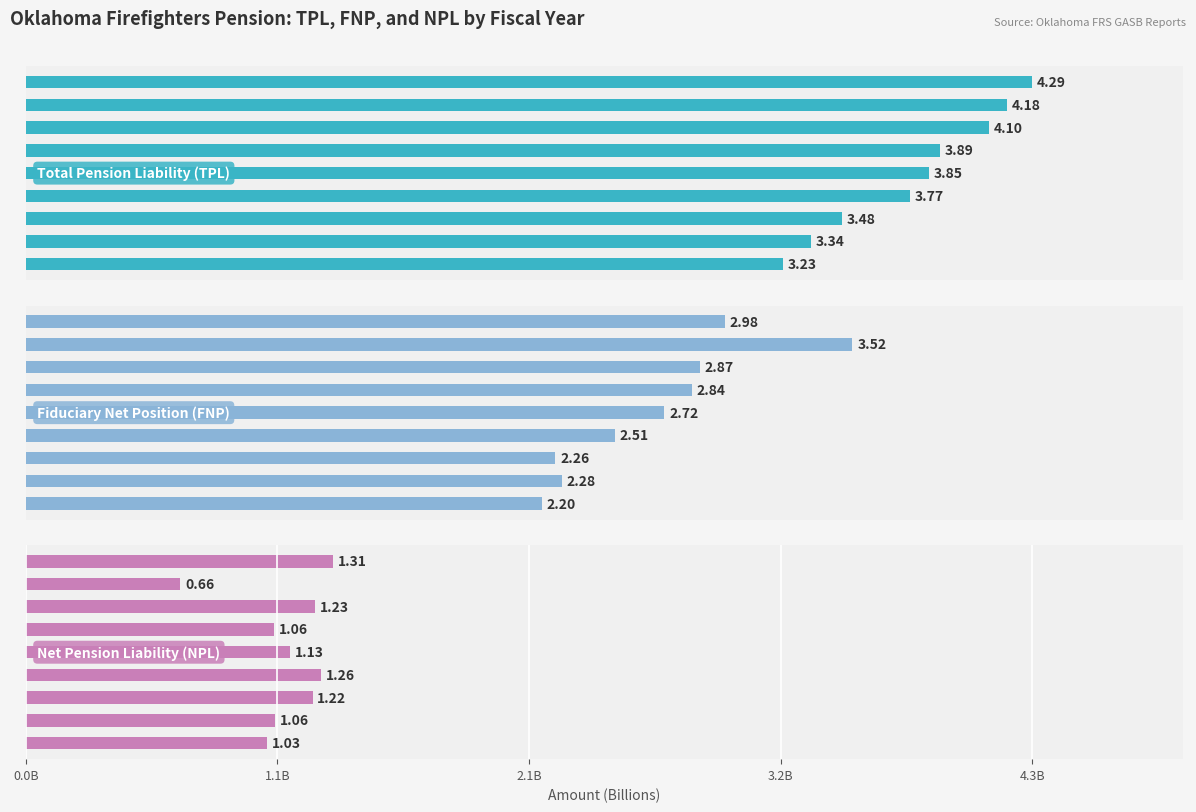

What is the sum of the Net Pension Liability (NPL) values at 2015 and 2020?

2293321544